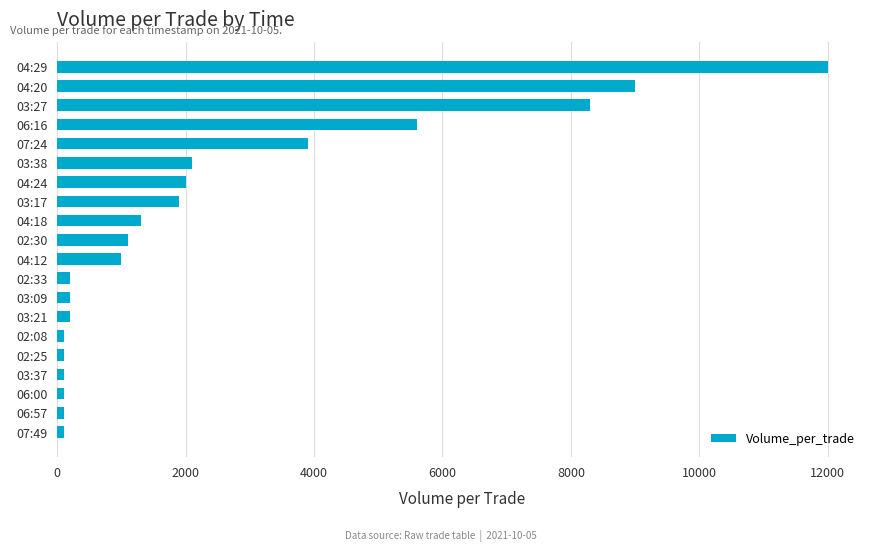

What is the sum of all values?

49400